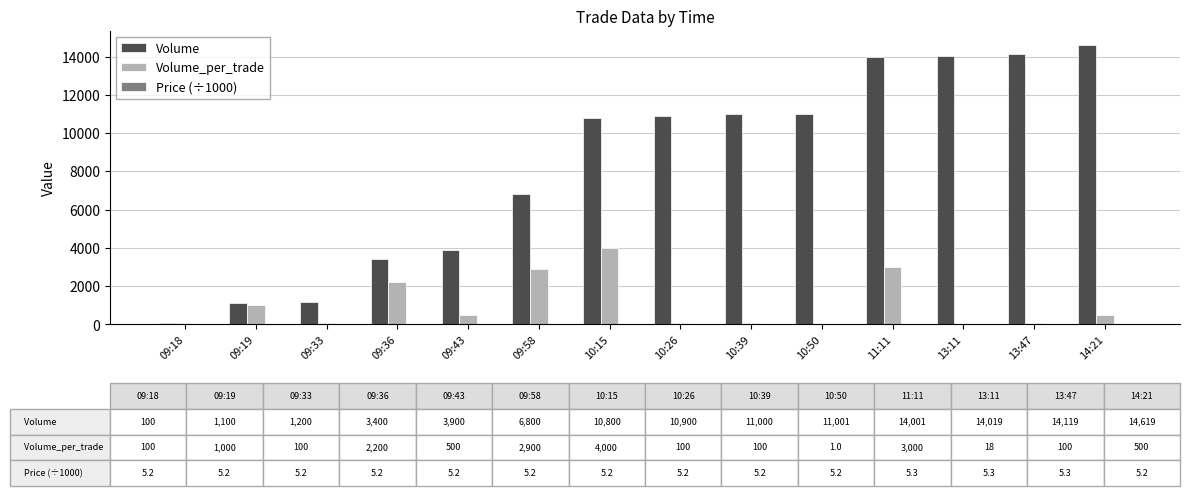

Which category has the highest value in the Volume_per_trade series?

10:15